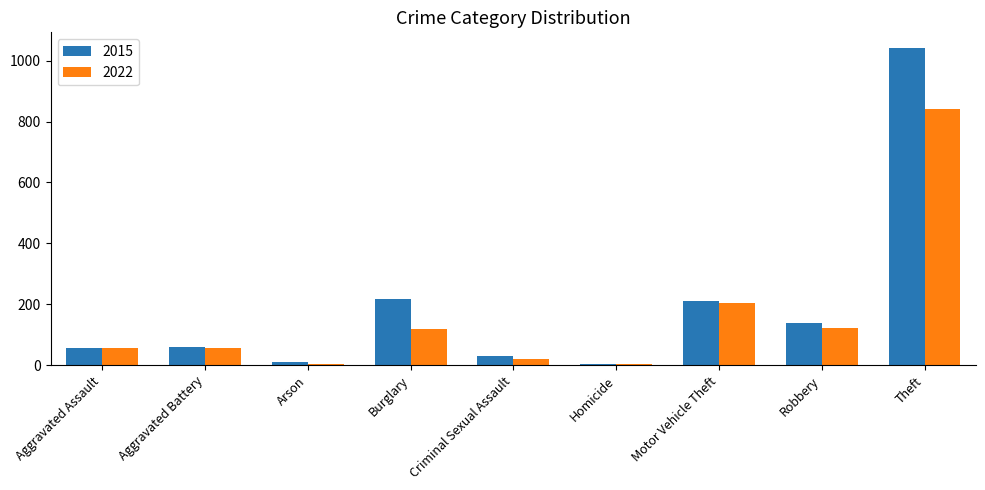

Is the value of 2015 at Arson greater than the value of 2022 at Criminal Sexual Assault?

No